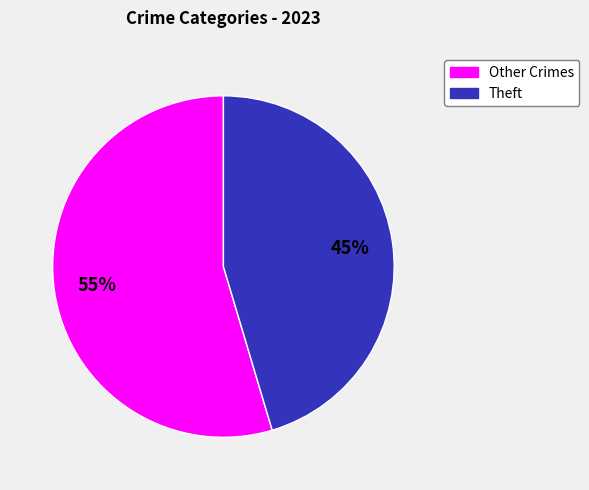

To the nearest percent, what is the average slice percentage?

50%